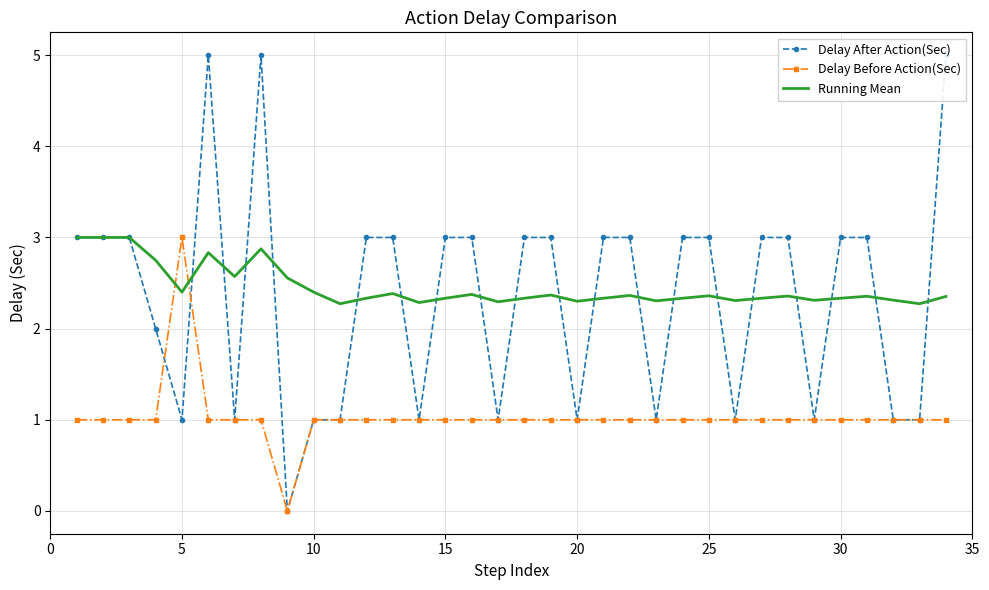

Which series has the widest spread of values?

Delay After Action(Sec)